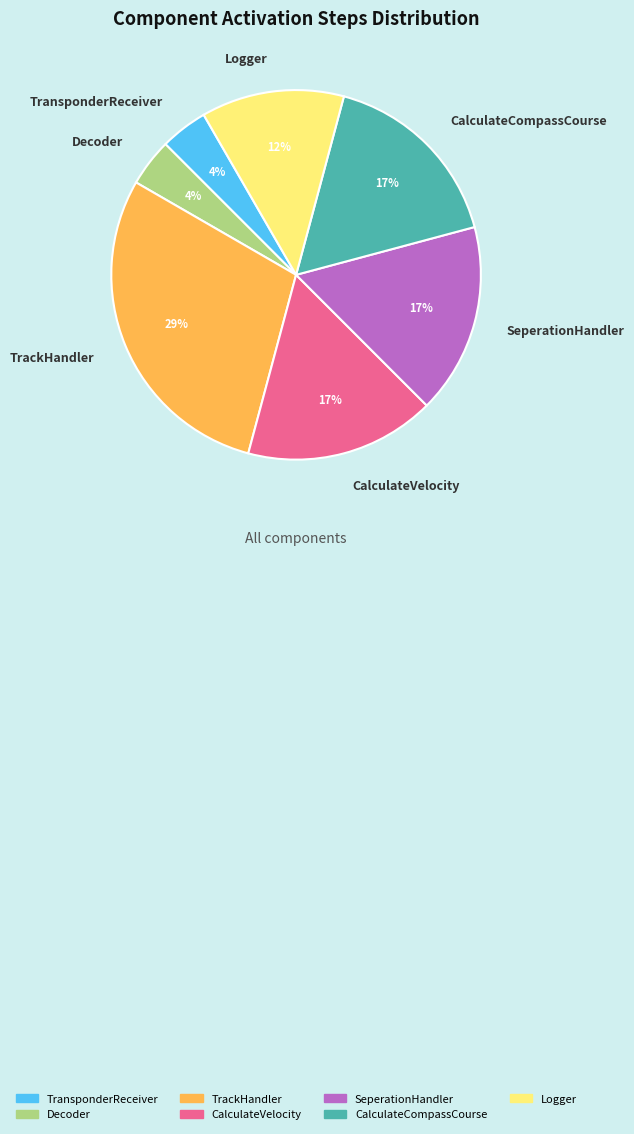

To the nearest percent, what is the difference between the largest and smallest slice percentages?

25%